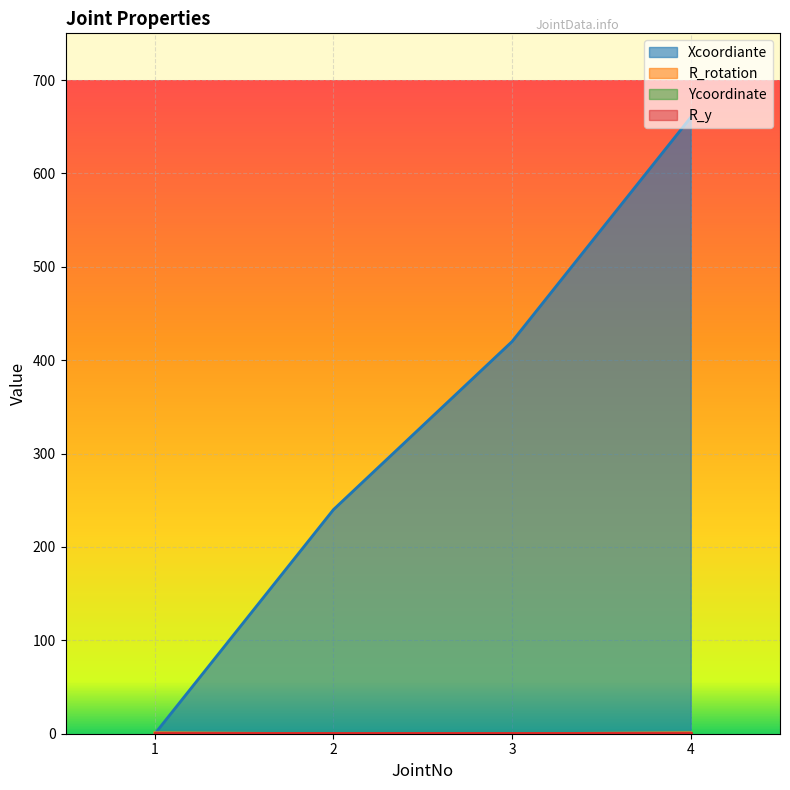

What is the total value across all series at 3?

421